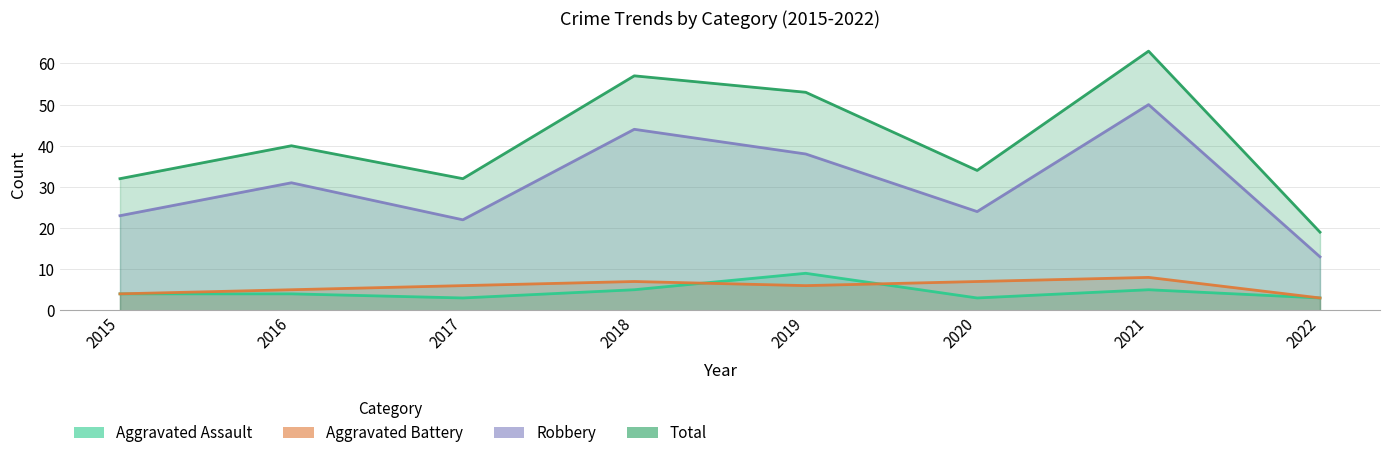

Reading left to right, extract all data points from this chart.

Aggravated Assault: 4	4	3	5	9	3	5	3
Aggravated Battery: 4	5	6	7	6	7	8	3
Robbery: 23	31	22	44	38	24	50	13
Total: 32	40	32	57	53	34	63	19